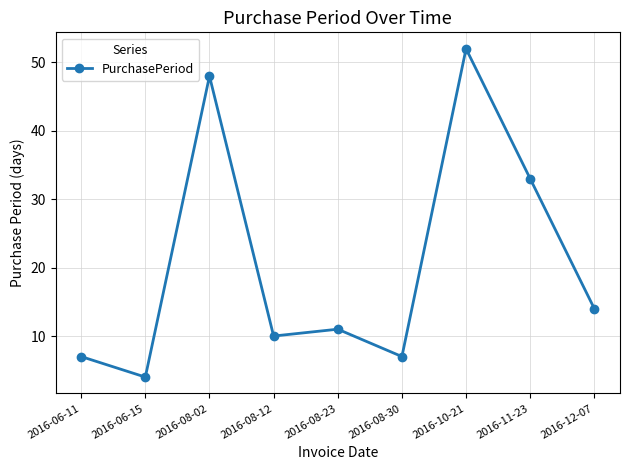

Reading left to right, extract all data points from this chart.

7	4	48	10	11	7	52	33	14